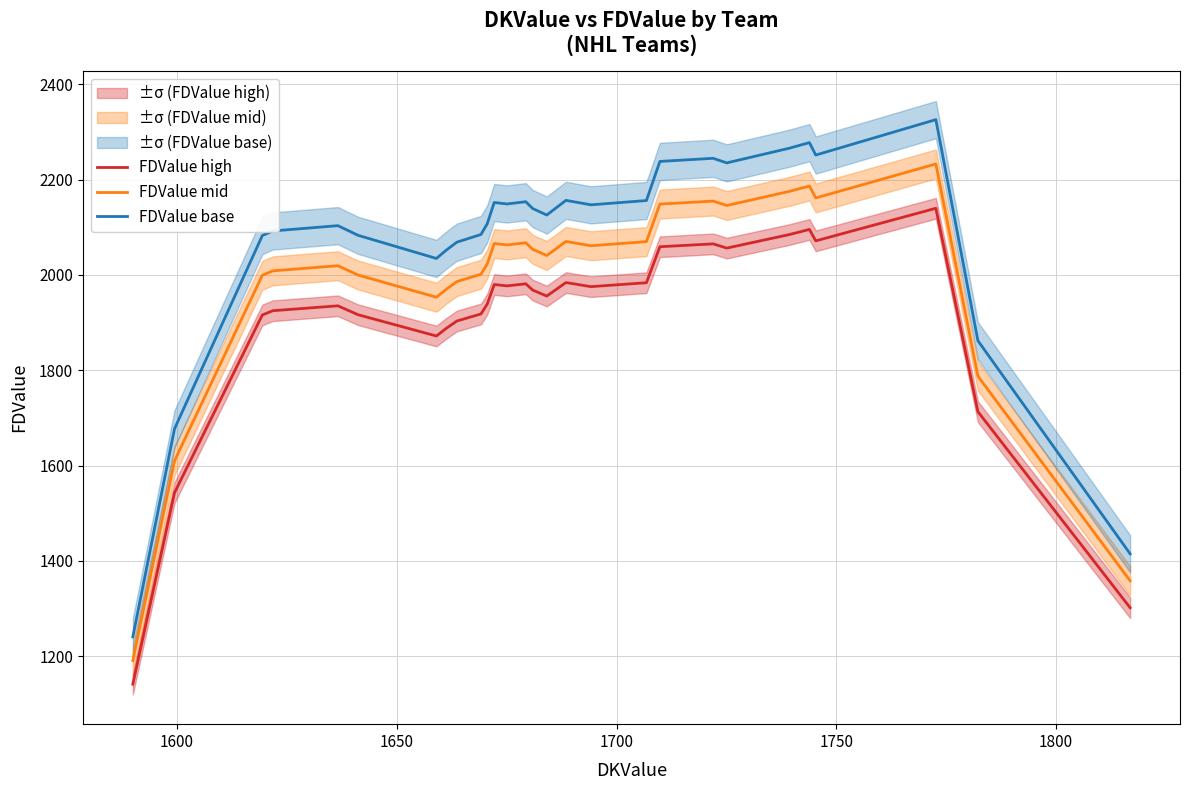

True or false: FDValue high and FDValue base cross at least once.

False